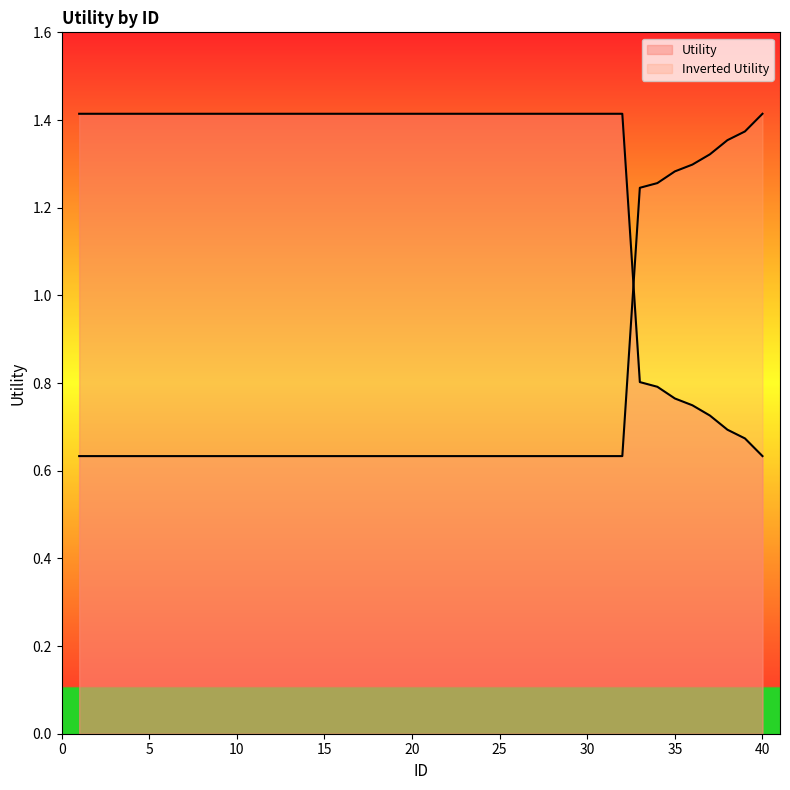

List the labels in order of value, largest first.

1, 2, 3, 4, 5, 6, 7, 8, 9, 10, 11, 12, 13, 14, 15, 16, 17, 18, 19, 20, 21, 22, 23, 24, 25, 26, 27, 28, 29, 30, 31, 32, 33, 34, 35, 36, 37, 38, 39, 40